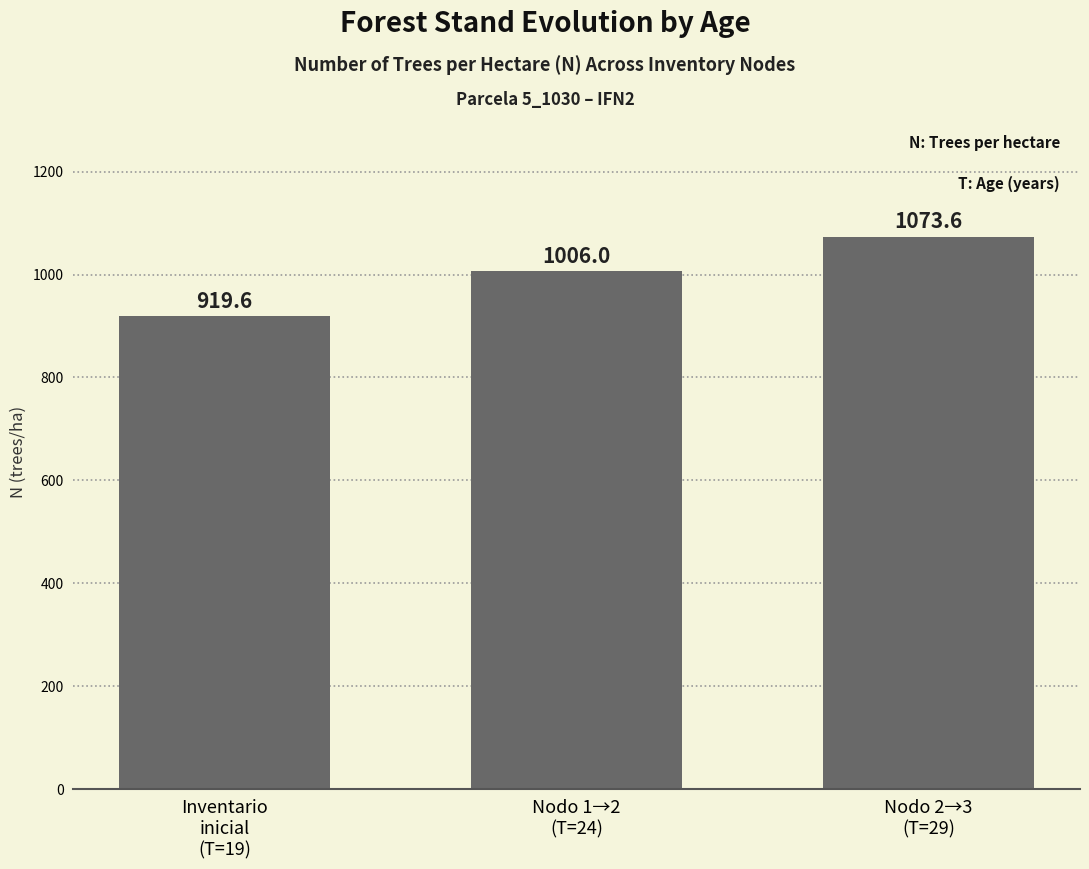

What is the value of the 1st bar from the left?

919.6